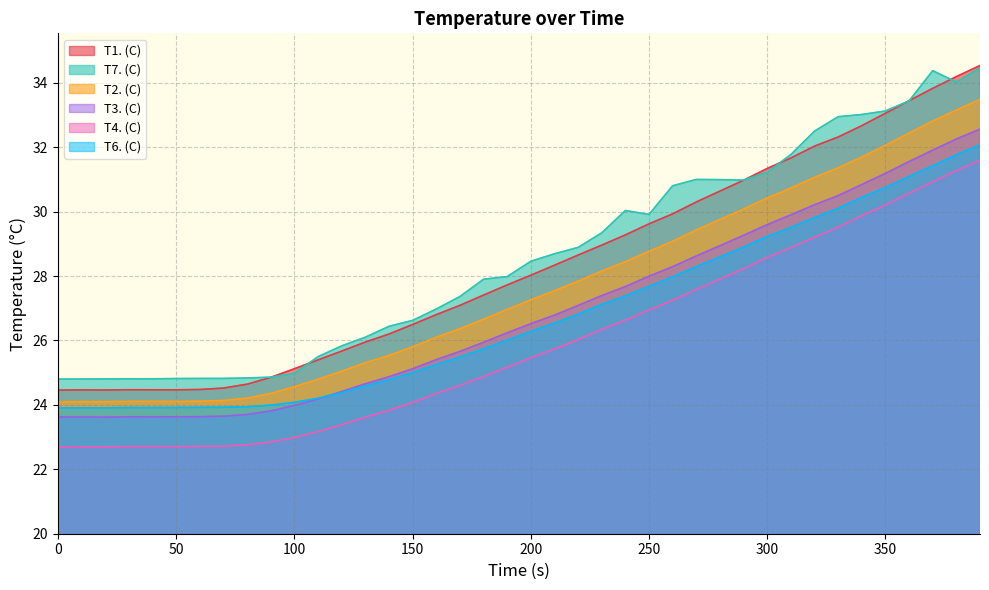

How many interior local peaks does the T7. (C) series have?

3